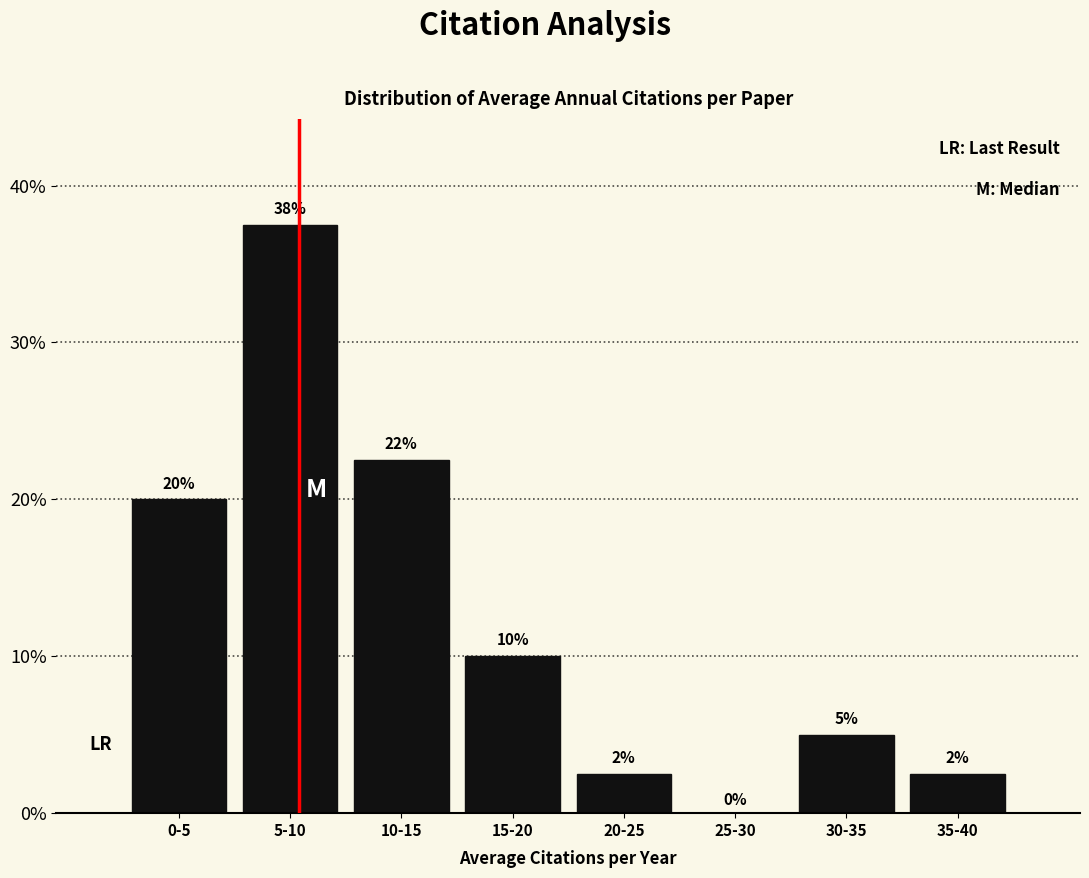

True or false: the data shows 0.0 at 25-30.

True